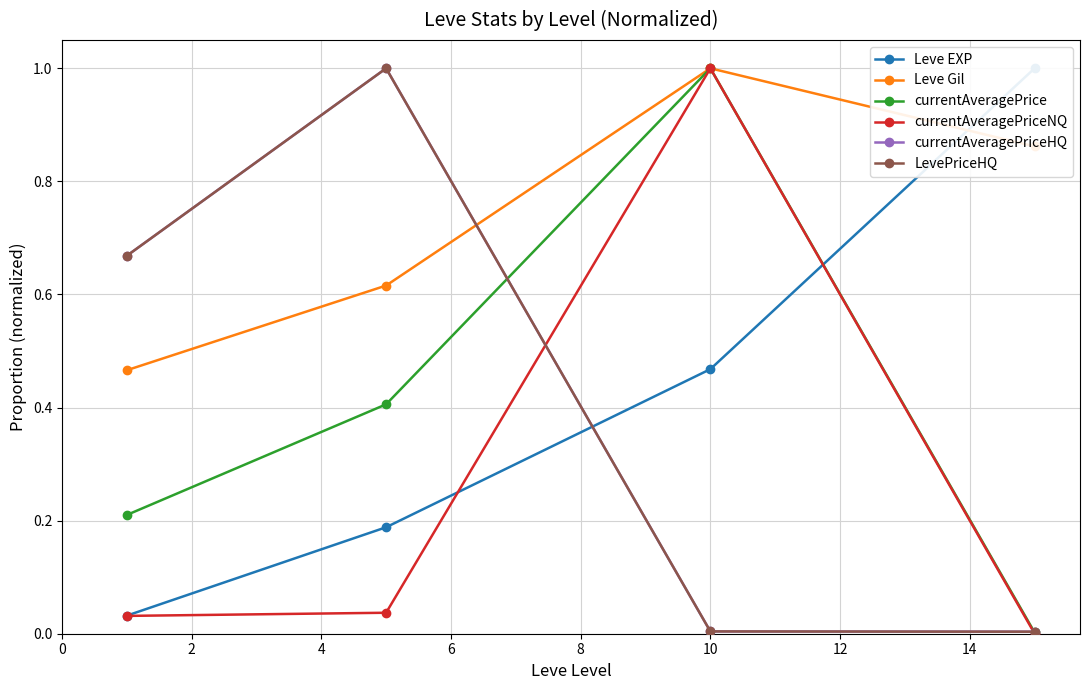

Read the currentAveragePrice value at 0.

0.2